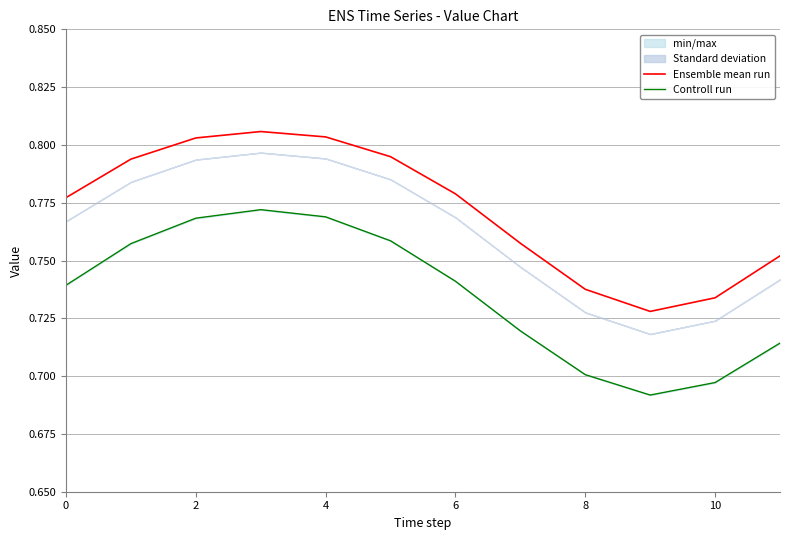

Count the Ensemble mean run values in the range 0 to 1.

12